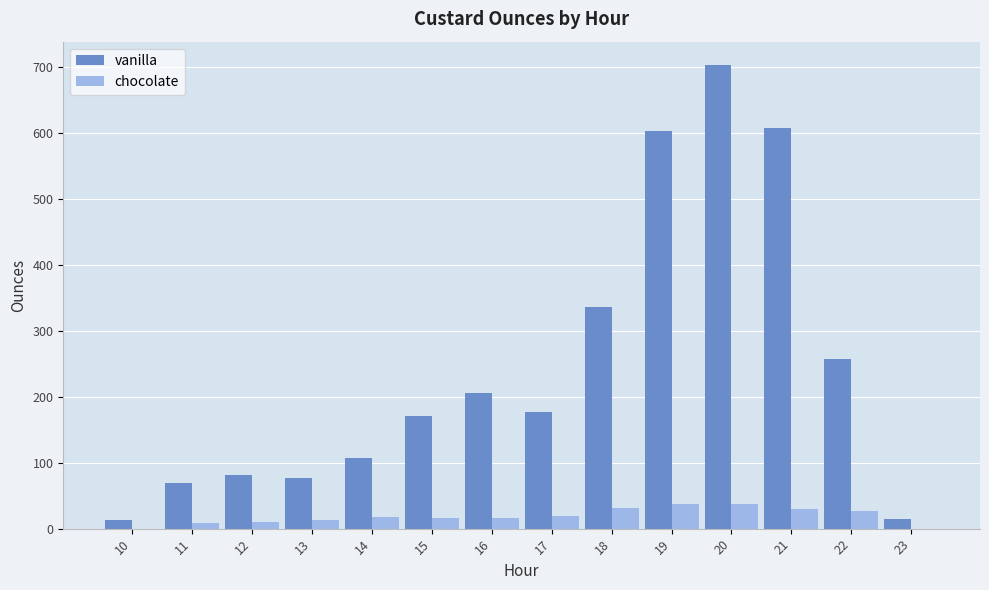

Which series has the largest total across all categories?

vanilla